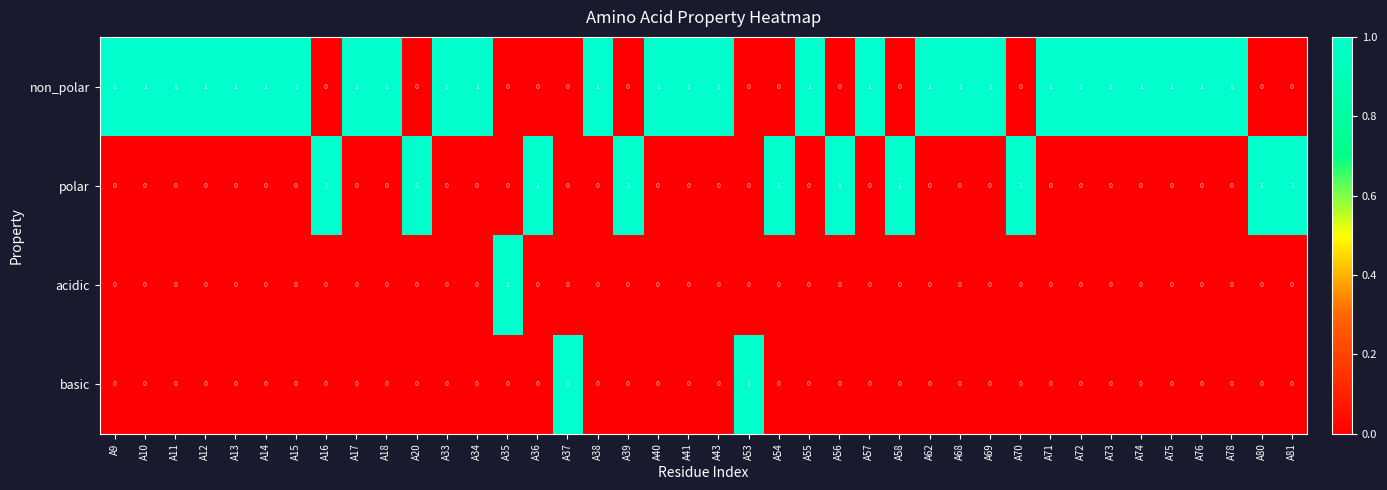

What is the sum of all polar values?

10